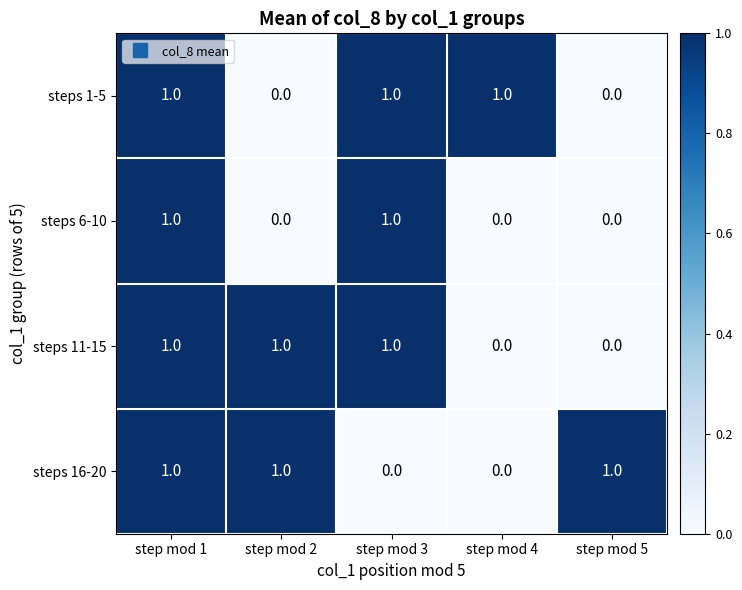

How many steps 16-20 values are between 0 and 1?

5